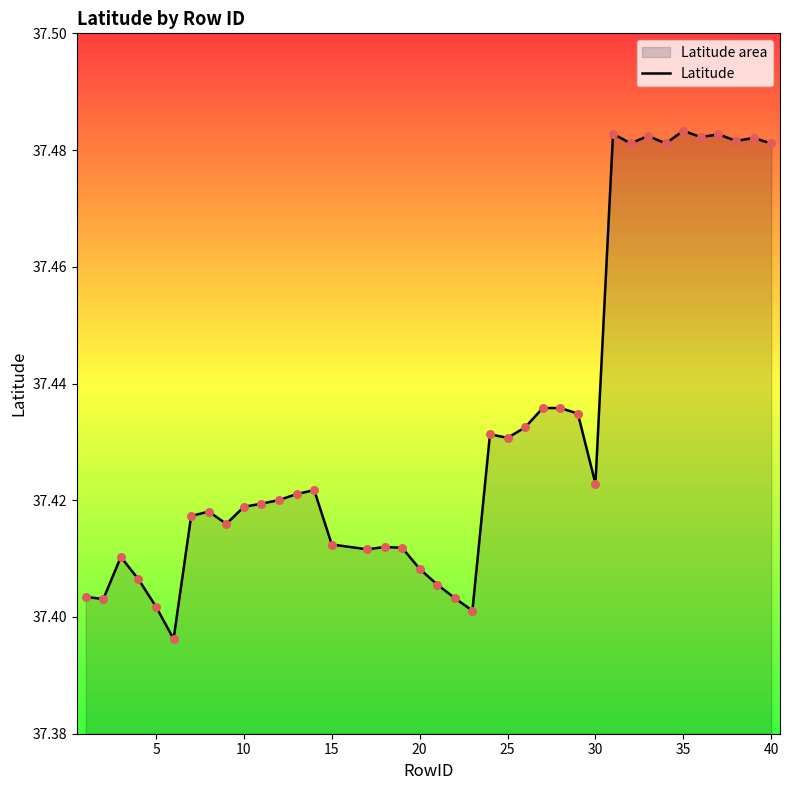

The chart shows a value of 58.3 at 30. True or false?

False